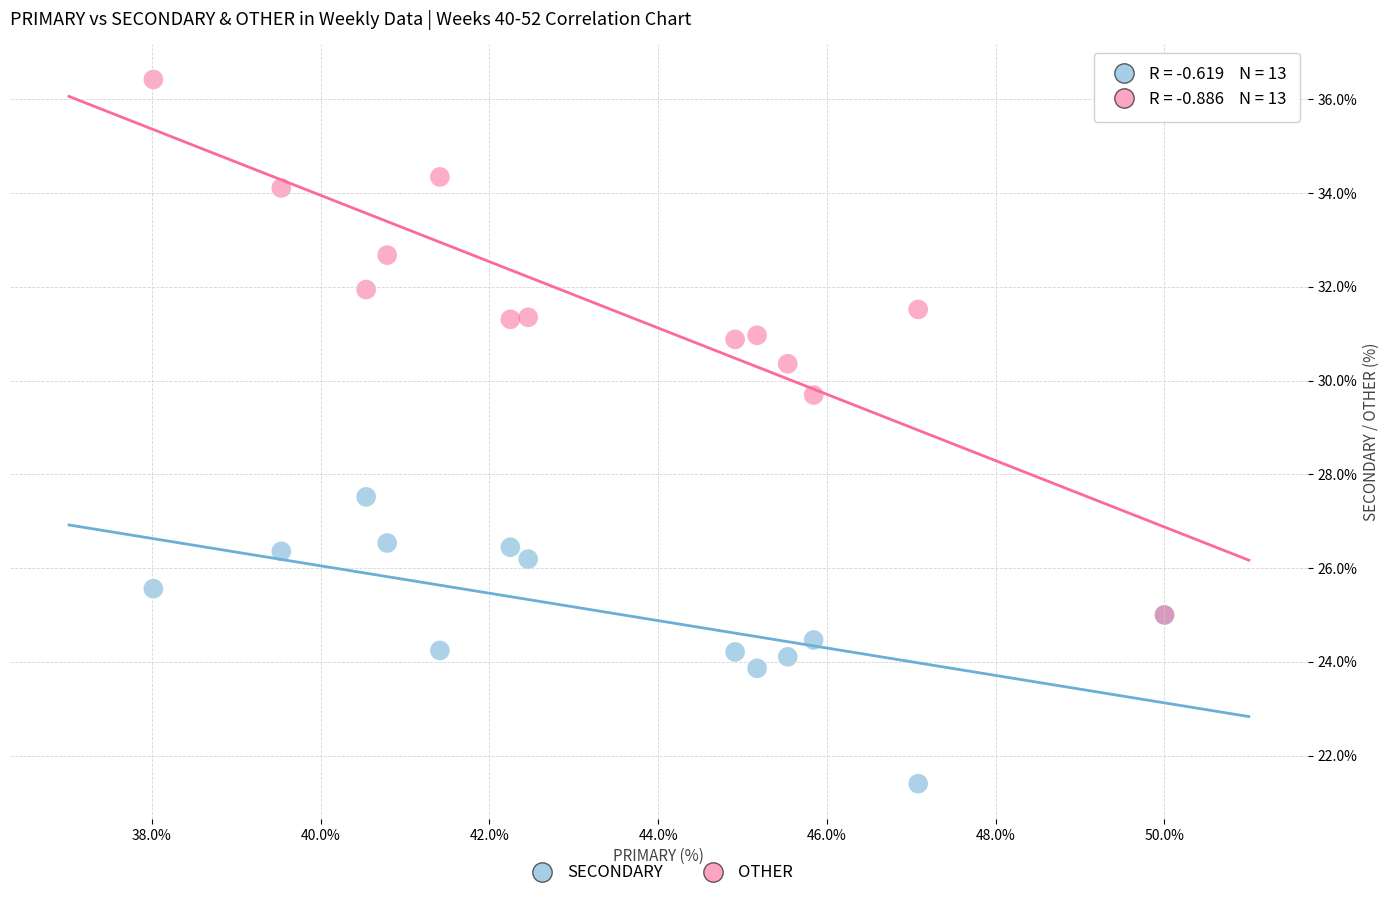

Across all series, what Y value is closest to 28?

27.5